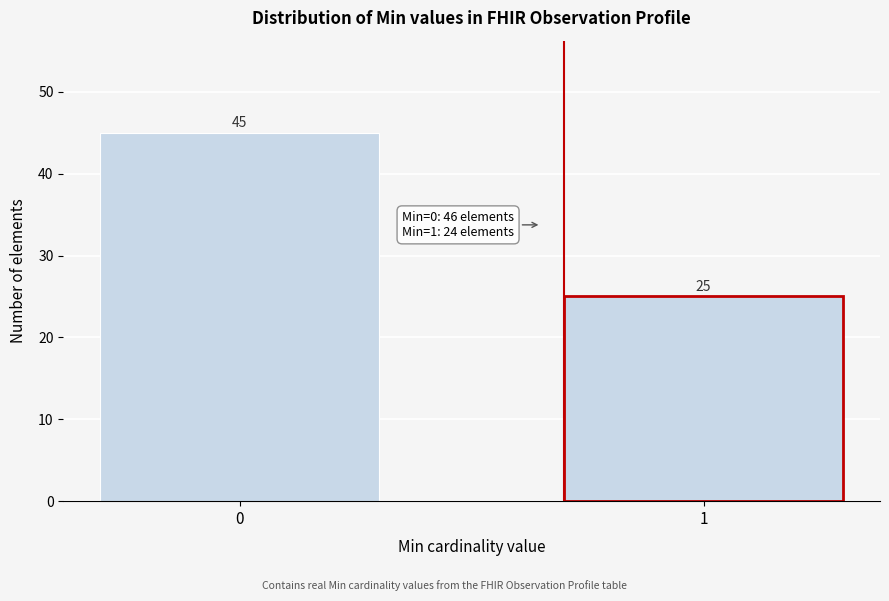

Reading left to right, list all the values displayed in this chart.

45	25